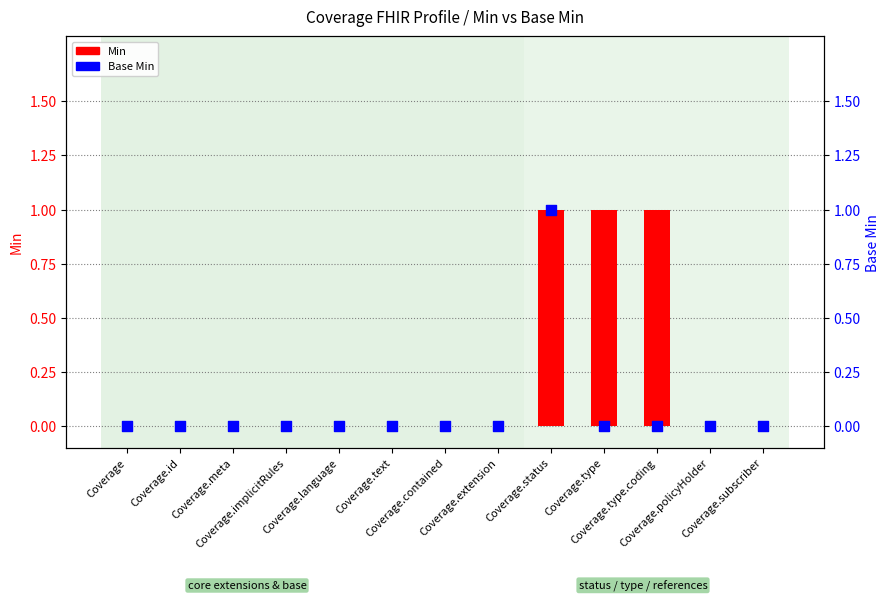

At which category is the sum across all series the highest?

Coverage.status